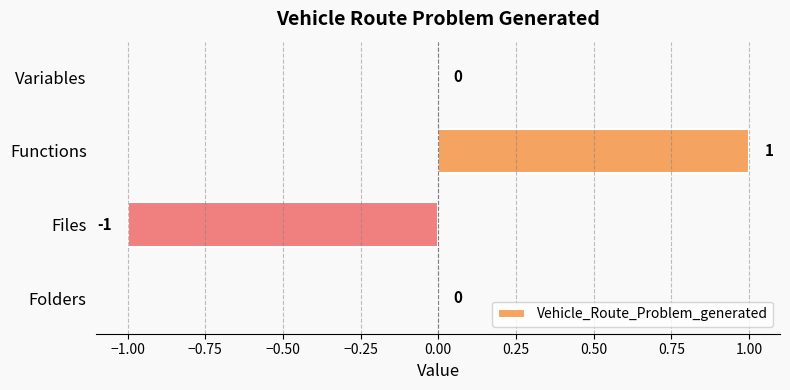

Which label corresponds to the largest value in the chart?

Functions